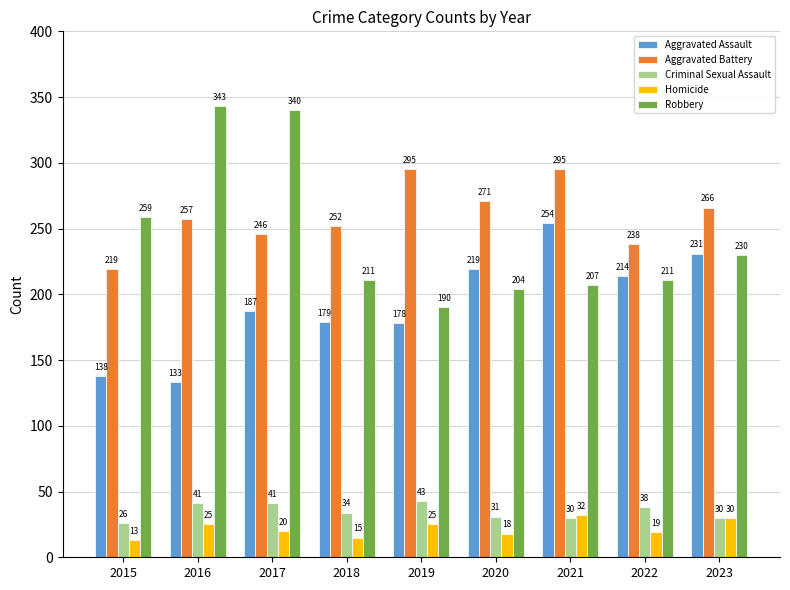

At which label is Criminal Sexual Assault closest to 34?

2018